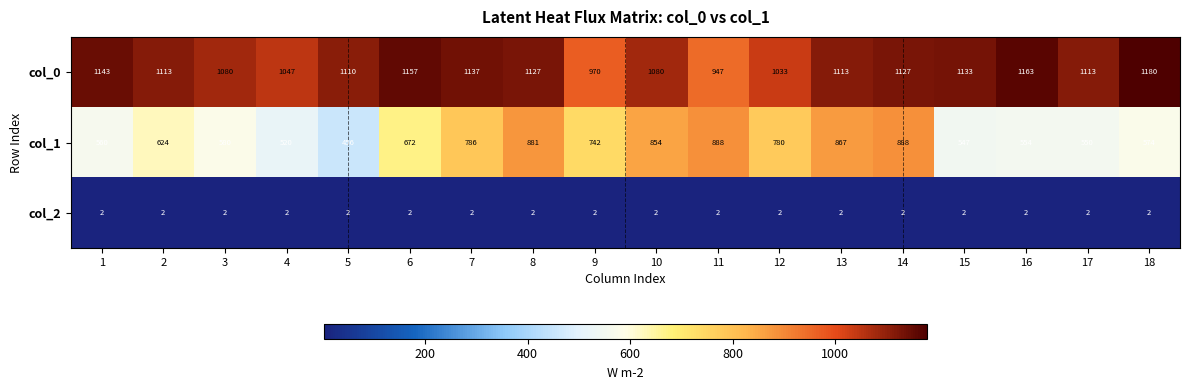

True or false: col_0 has a value of 1157 at 6.

True